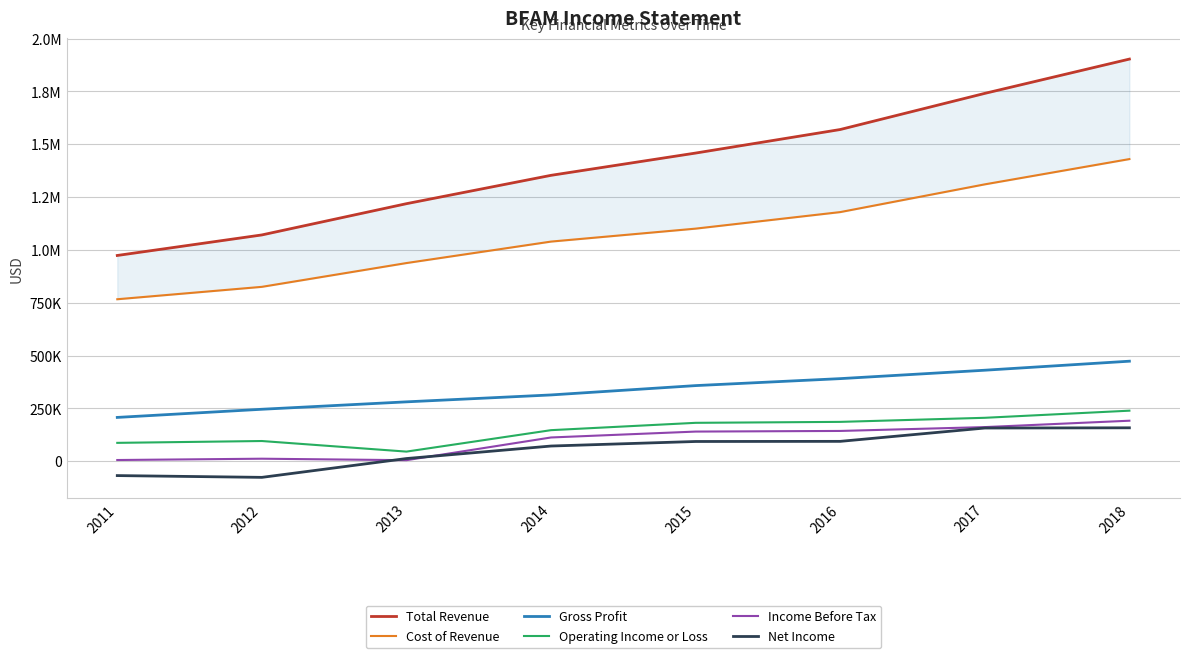

True or false: Gross Profit and Cost of Revenue cross at least once.

False